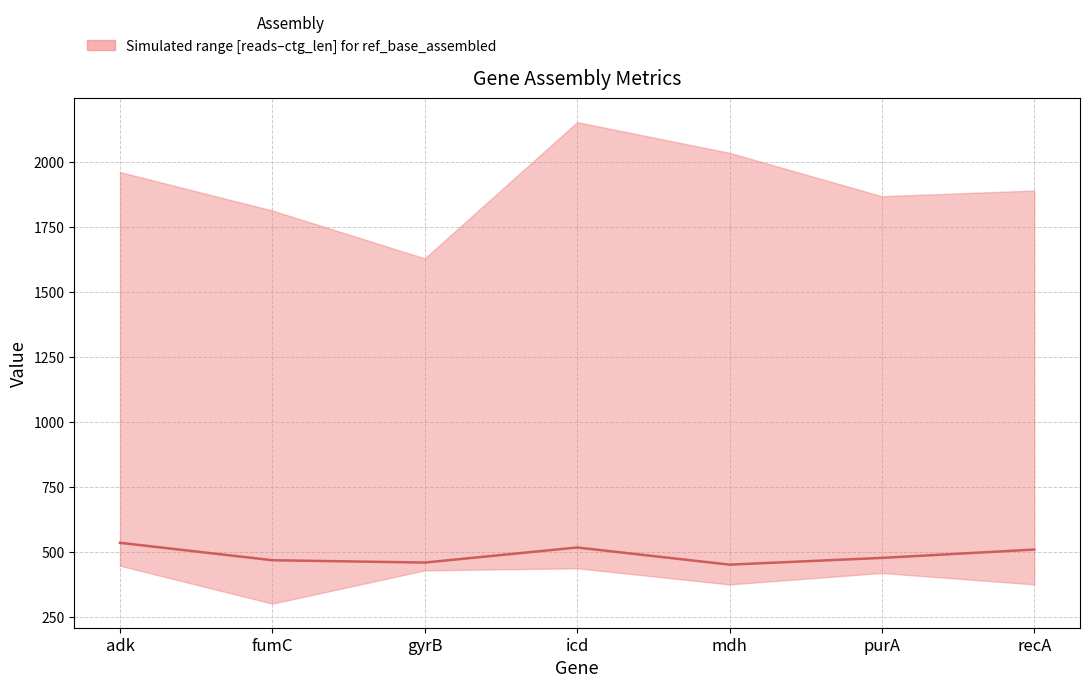

How many values are below 478?

3